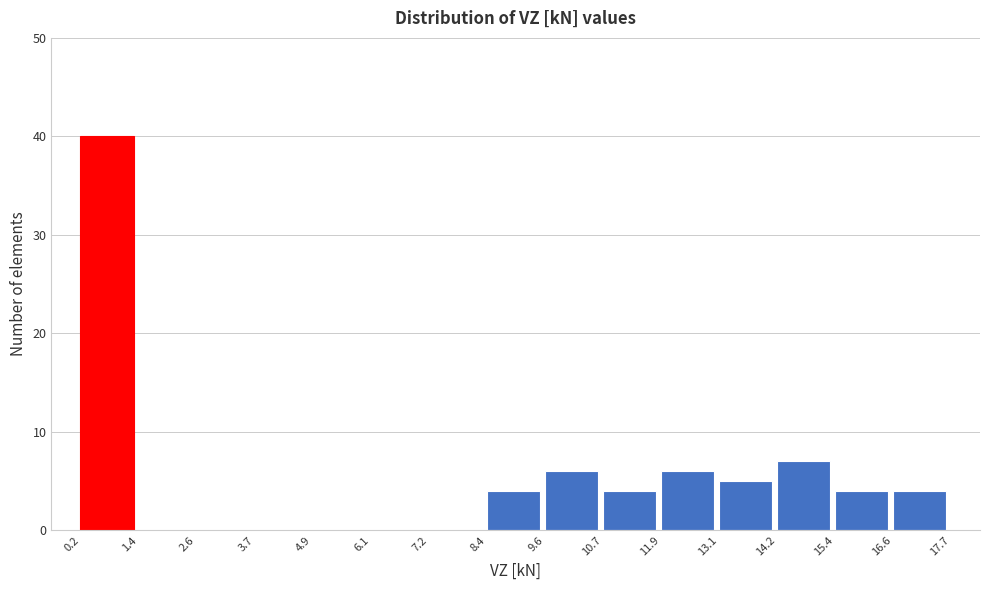

Reading left to right, list every bar in this chart as the range it spans on the x-axis followed by its height. The values are not printed on the chart, so give them approximately, as read against the axis.

0.2 to 1.4: 40
1.4 to 2.6: 0
2.6 to 3.7: 0
3.7 to 4.9: 0
4.9 to 6.1: 0
6.1 to 7.2: 0
7.2 to 8.4: 0
8.4 to 9.6: 4
9.6 to 10.7: 6
10.7 to 11.9: 4
11.9 to 13.1: 6
13.1 to 14.2: 5
14.2 to 15.4: 7
15.4 to 16.6: 4
16.6 to 17.7: 4